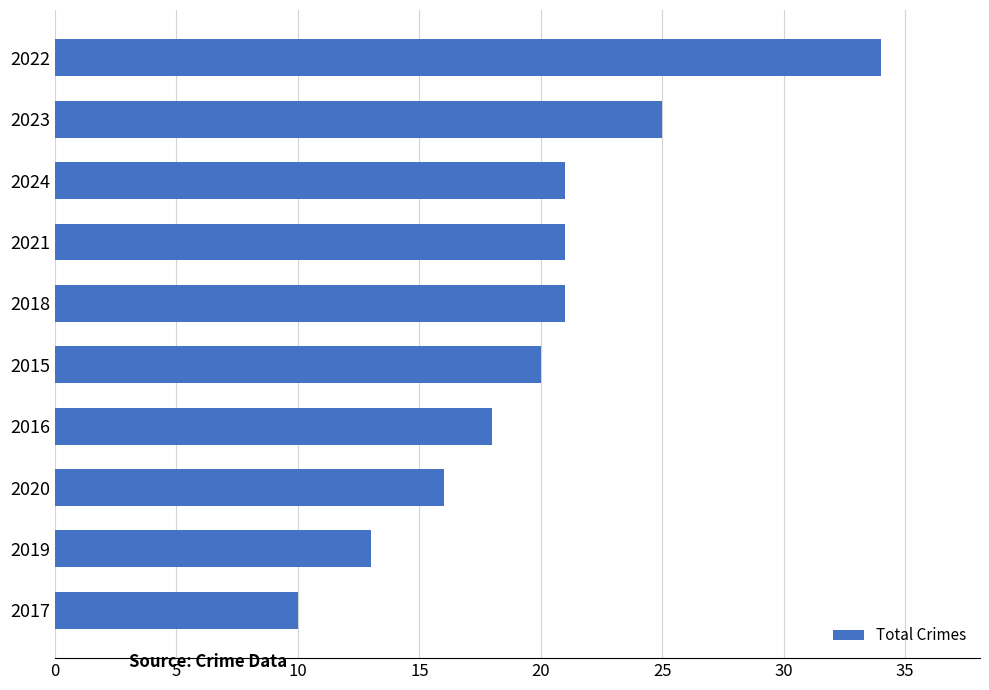

Does the chart contain stacked bars?

No